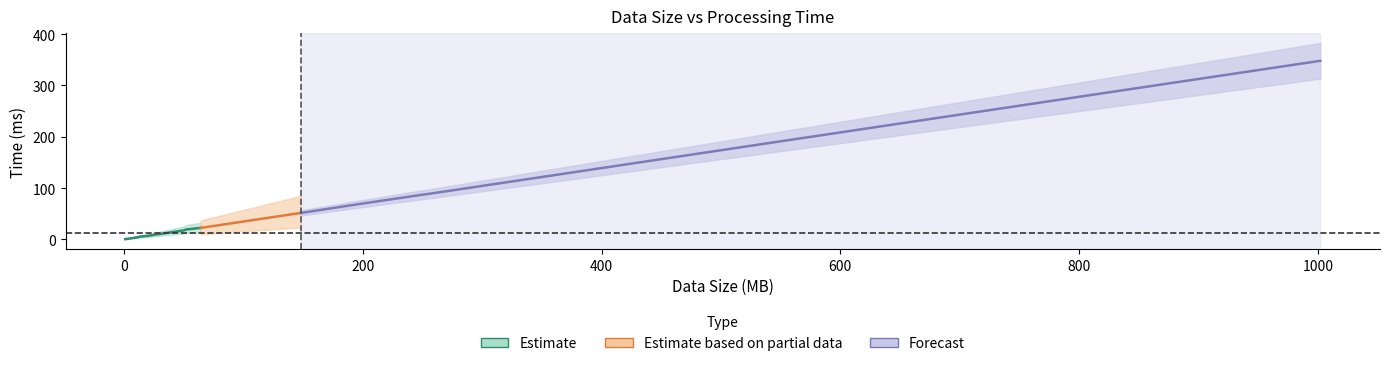

Reading left to right, what are all the values shown in this chart?

0.4	0.8	1.8	2.5	2.8	3.7	3.9	4.2	5.3	5.6	6.1	6.3	7.0	8.0	8.7	9.6	9.8	10.5	11.2	12.2	14.0	15.1	16.7	17.4	19.3	22.3	26.5	29.2	33.4	43.9	44.5	49.7	51.4	67.1	87.1	89.0	95.9	133.4	174.5	348.1